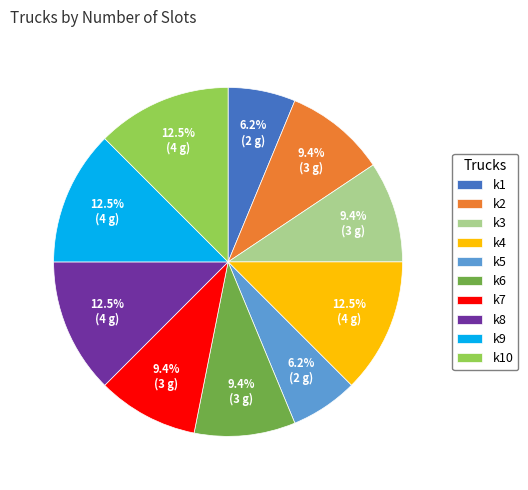

True or false: k4 accounts for 1% of the total.

False